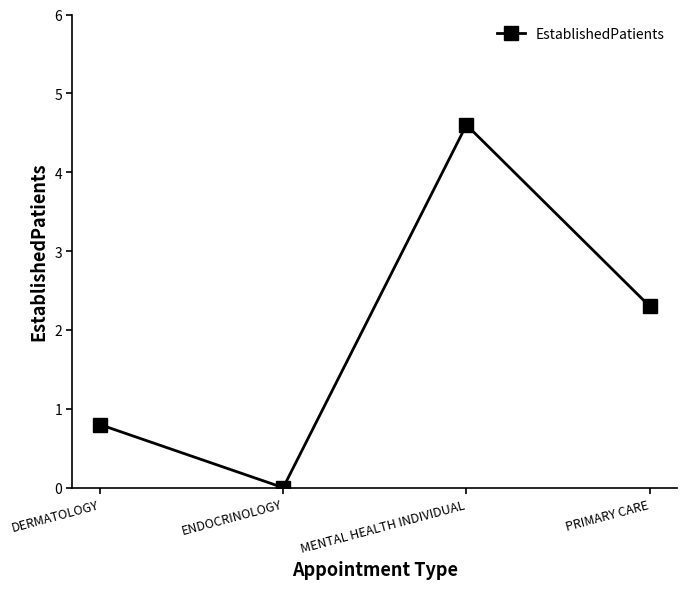

Which label corresponds to the largest value in the chart?

MENTAL HEALTH INDIVIDUAL